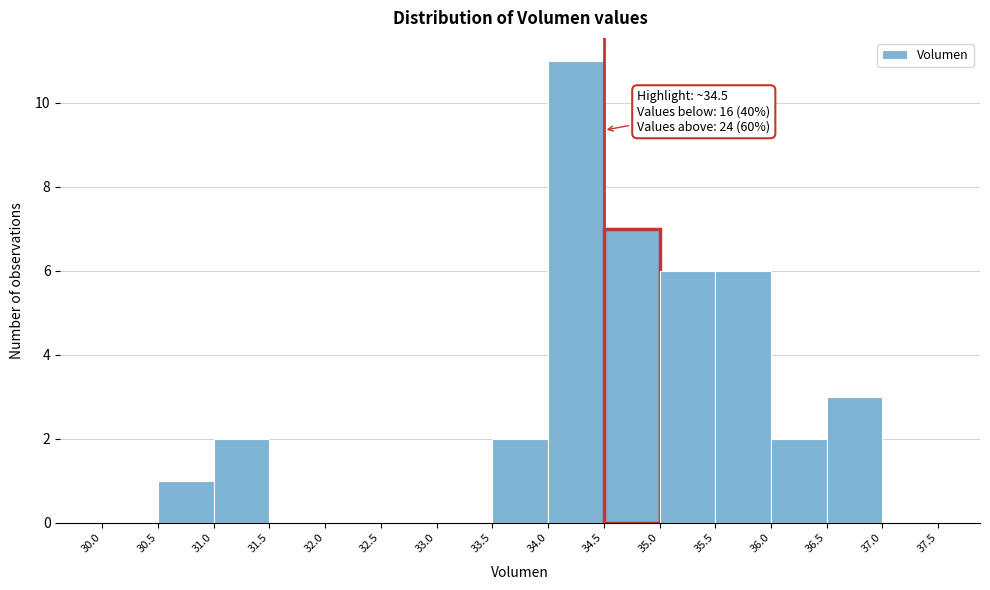

Which range on the x-axis has the tallest bar?

34.0 to 34.5